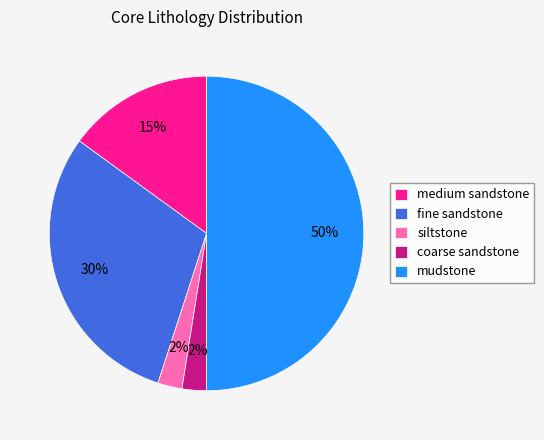

Between mudstone and fine sandstone, which is larger?

mudstone